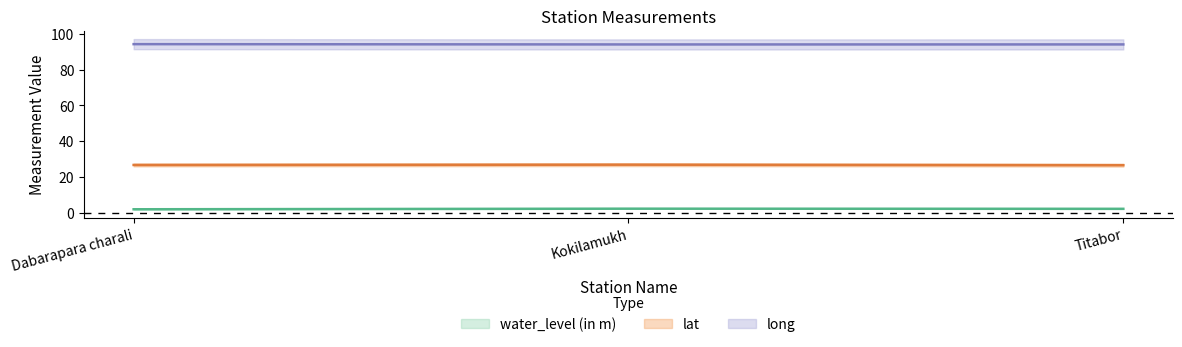

Which category has the highest value across all series?

Dabarapara charali